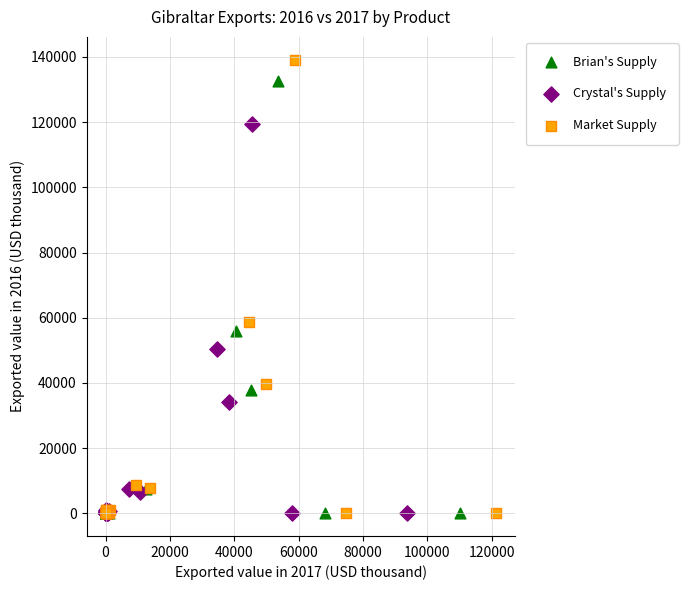

Which series has the widest spread of Y values?

Market Supply